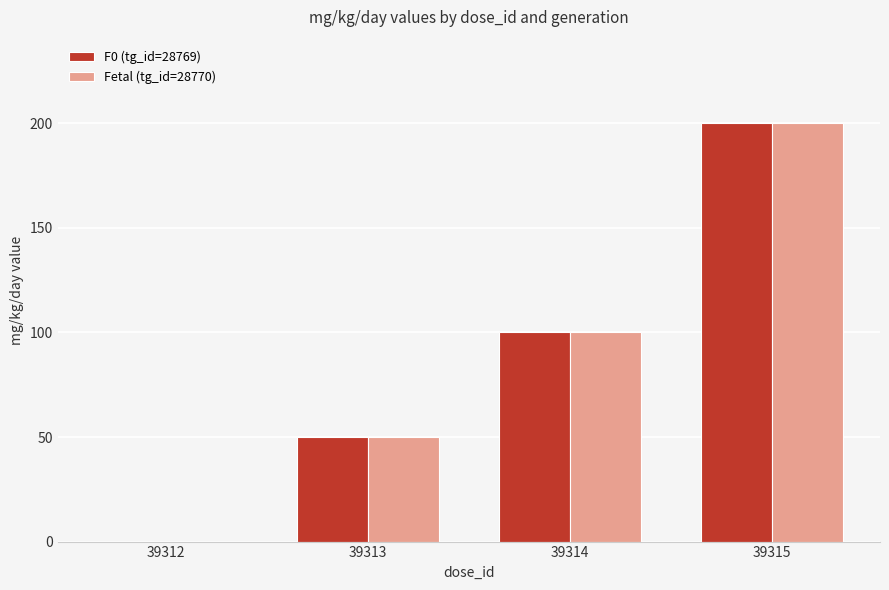

What is the total value across all series at 39315?

400